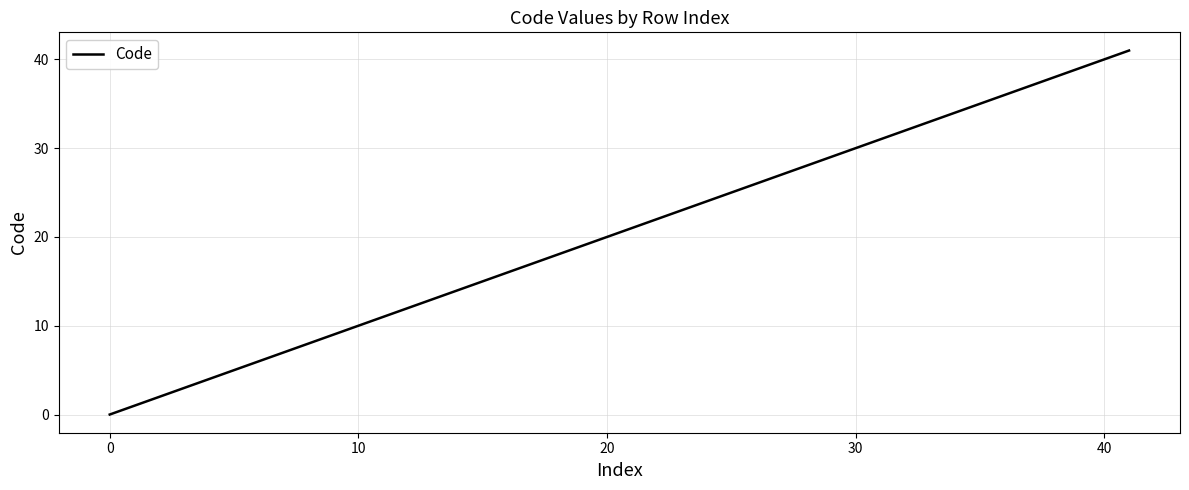

What is the greatest value displayed?

41